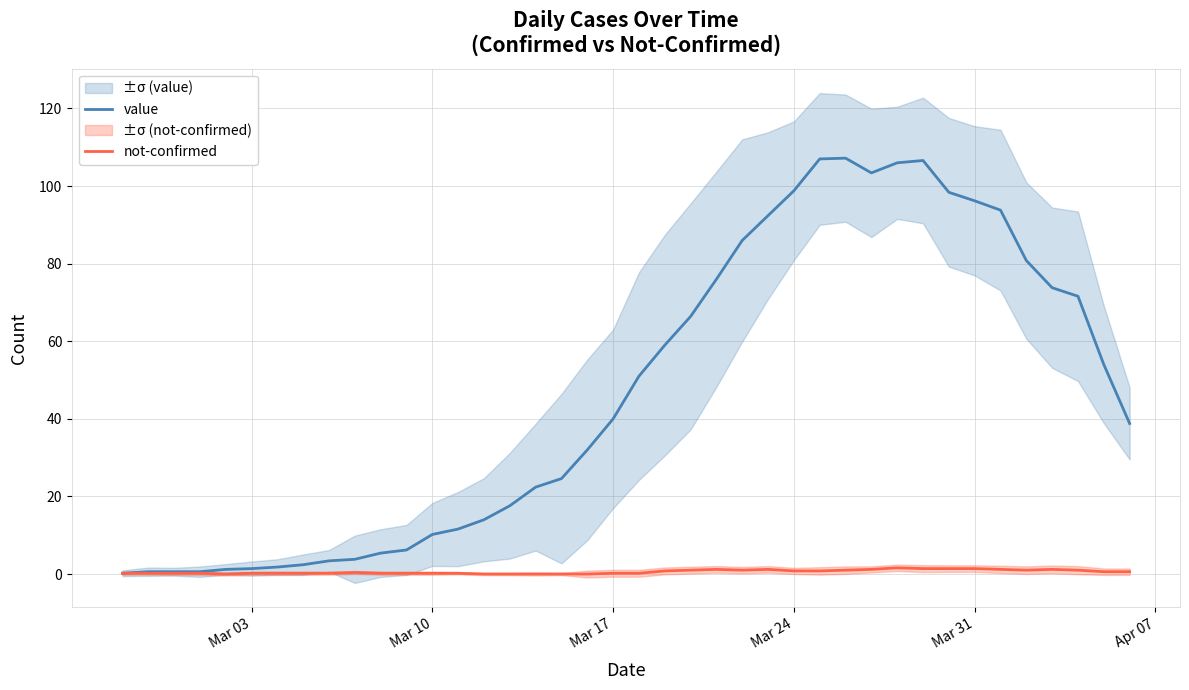

What is the highest value of the value series?

107.2